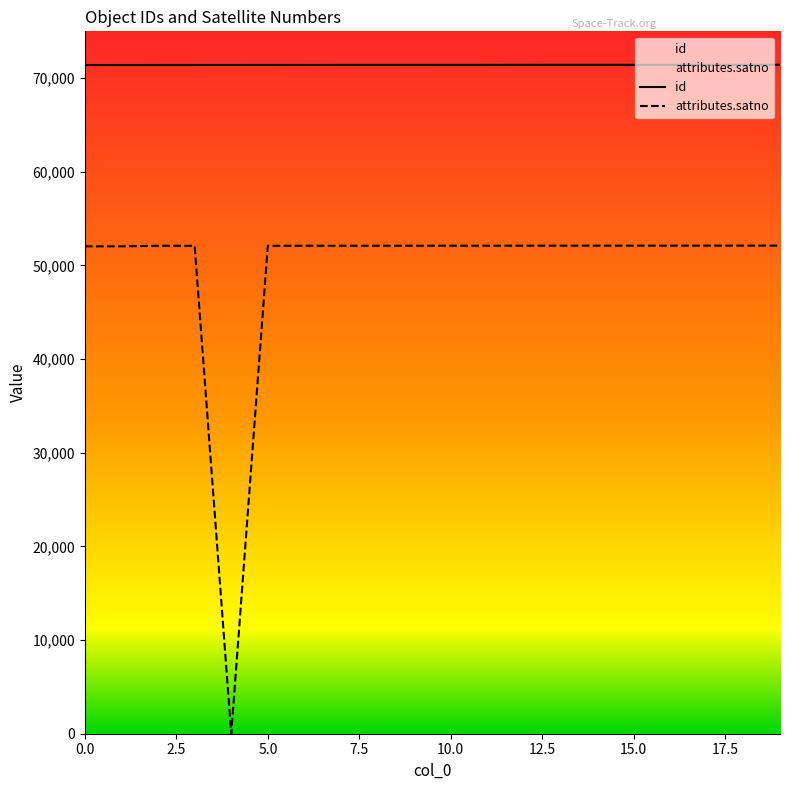

How many interior local peaks does the attributes.satno series have?

1